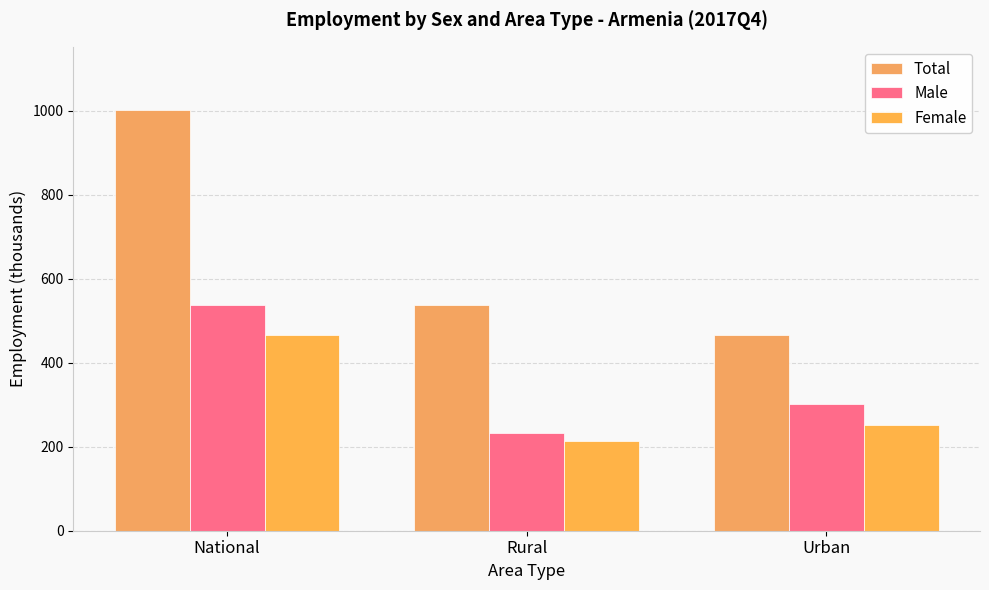

What is the label of the 3rd bar from the right?

National